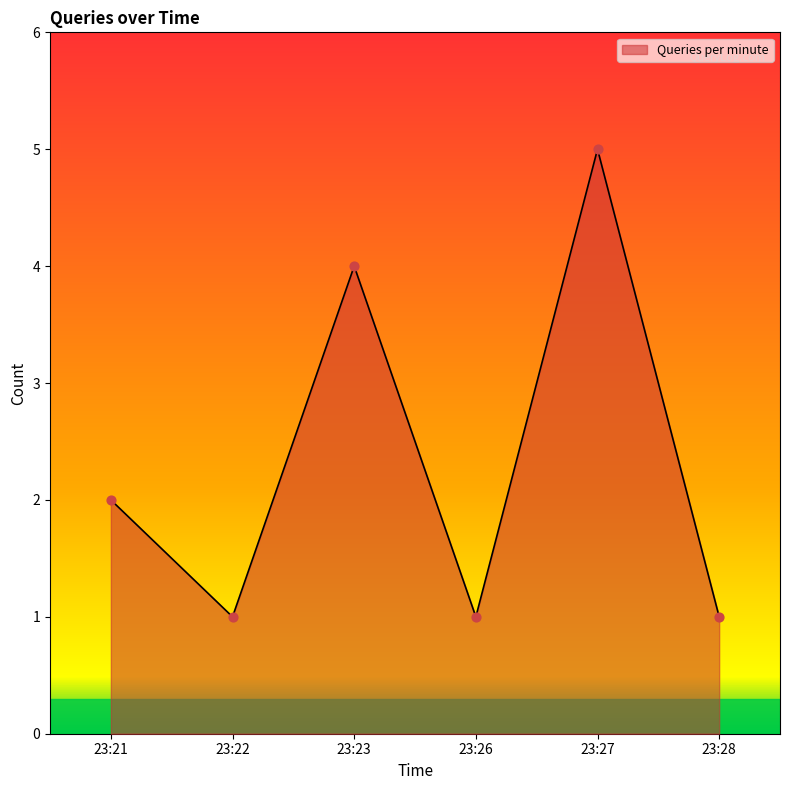

What is the change in value from 23:26 to 23:27?

+4